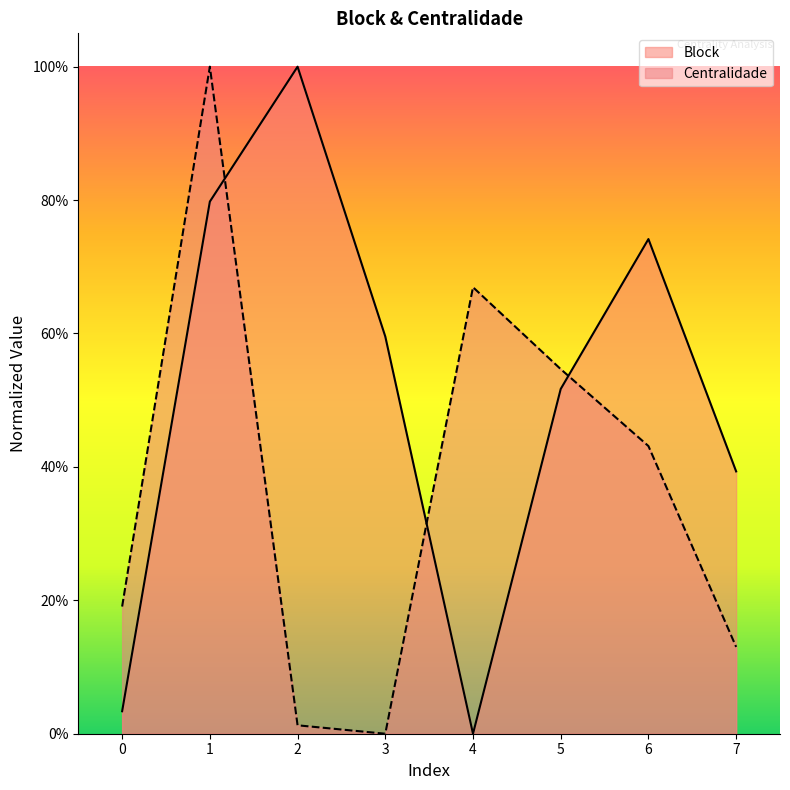

At which category does the data reach its first local peak?

2